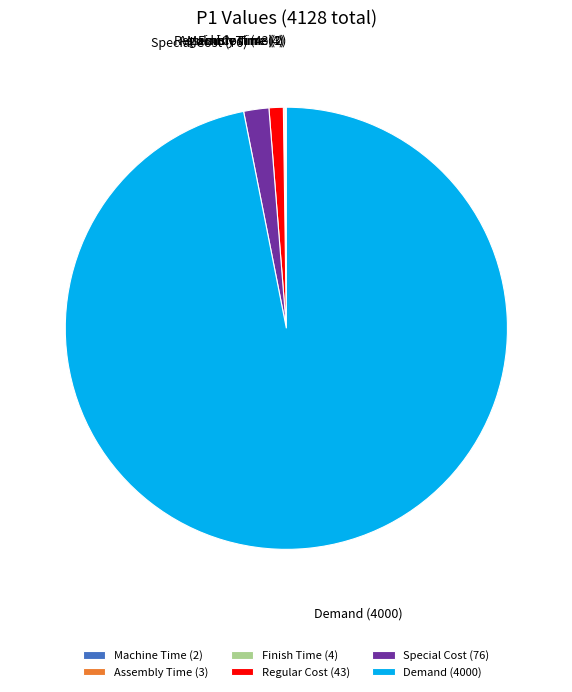

True or false: Special Cost (76) accounts for 17% of the total.

False